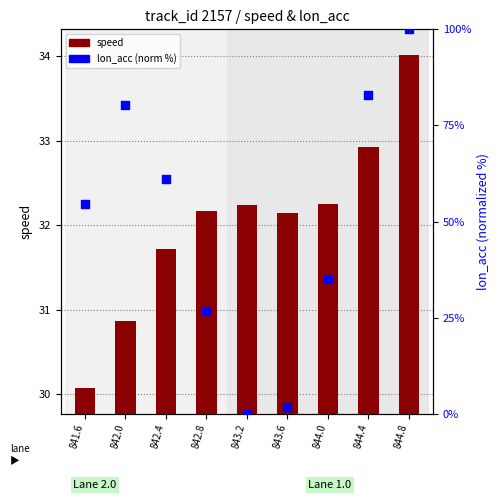

At which category is the sum across all series the highest?

844.8